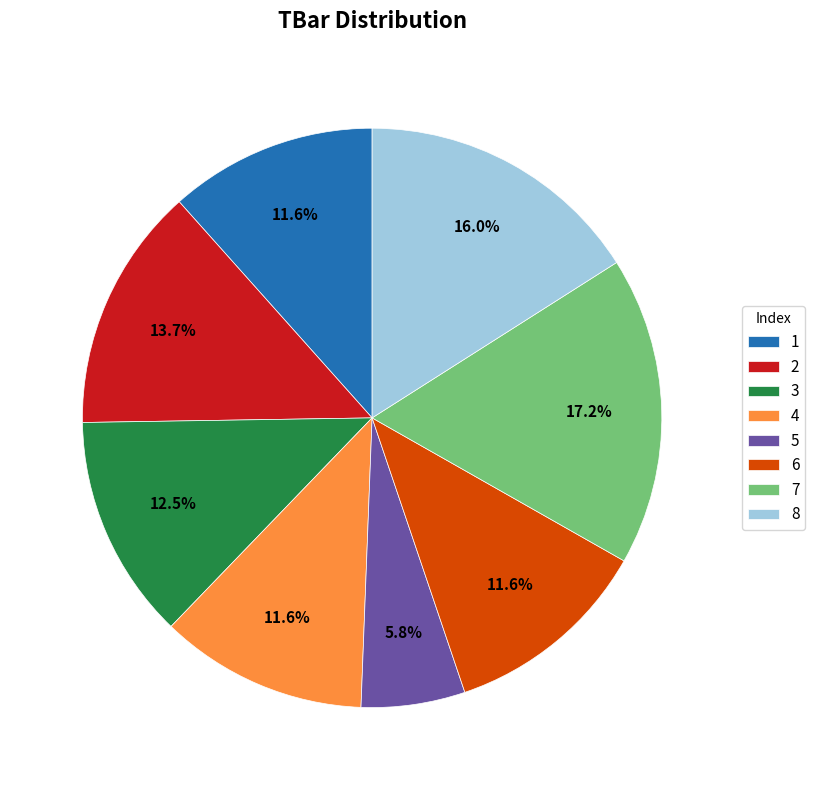

To the nearest percent, what percentage of the pie is 6?

12%